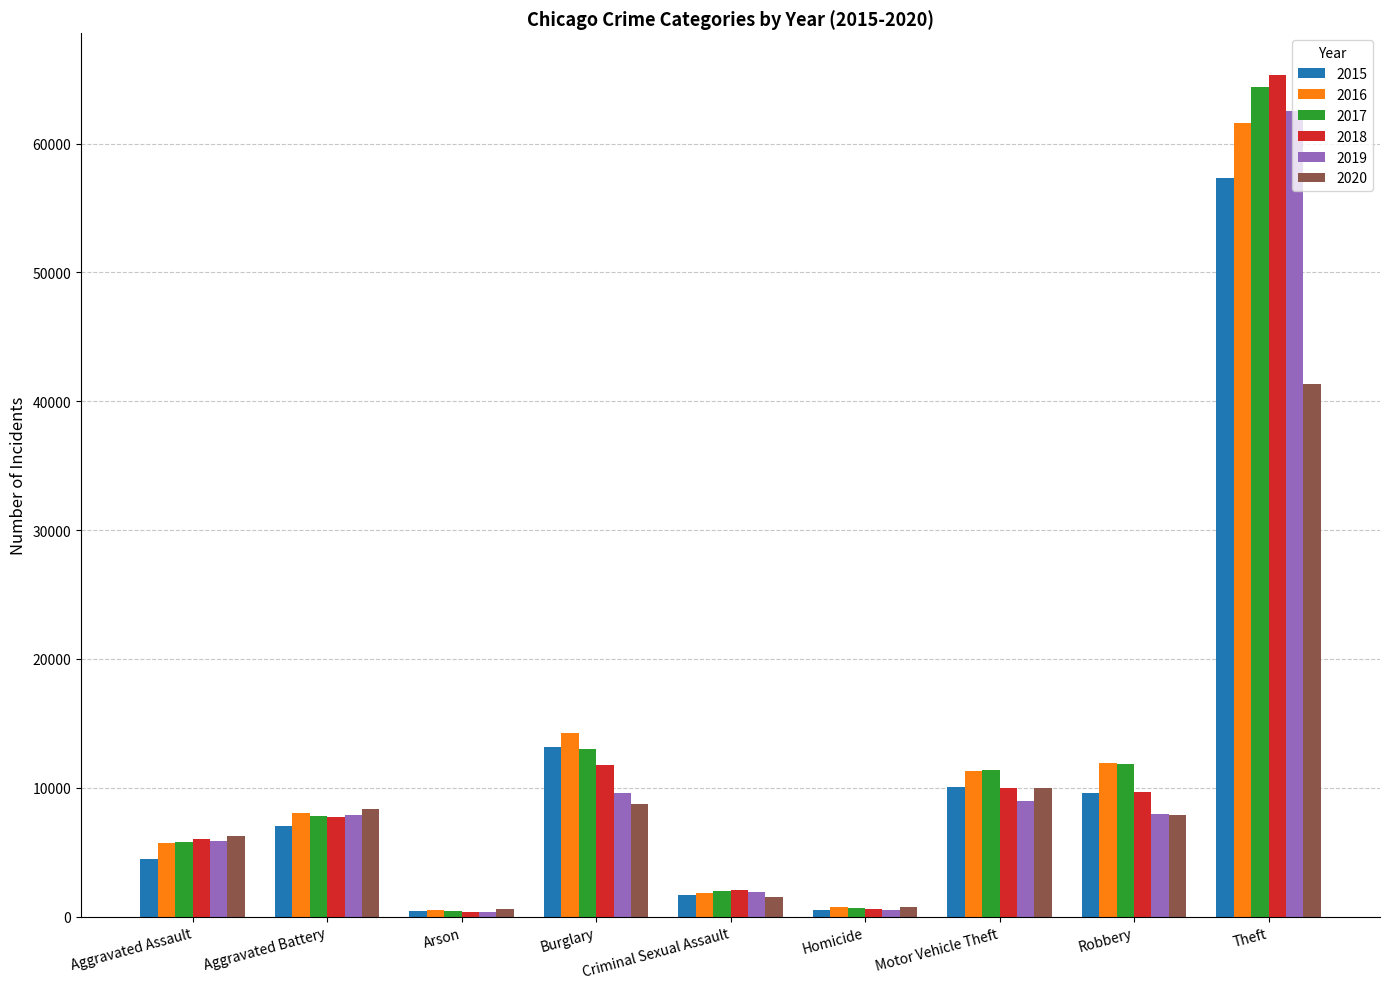

Between Aggravated Assault and Motor Vehicle Theft, which series saw the biggest shift?

2015